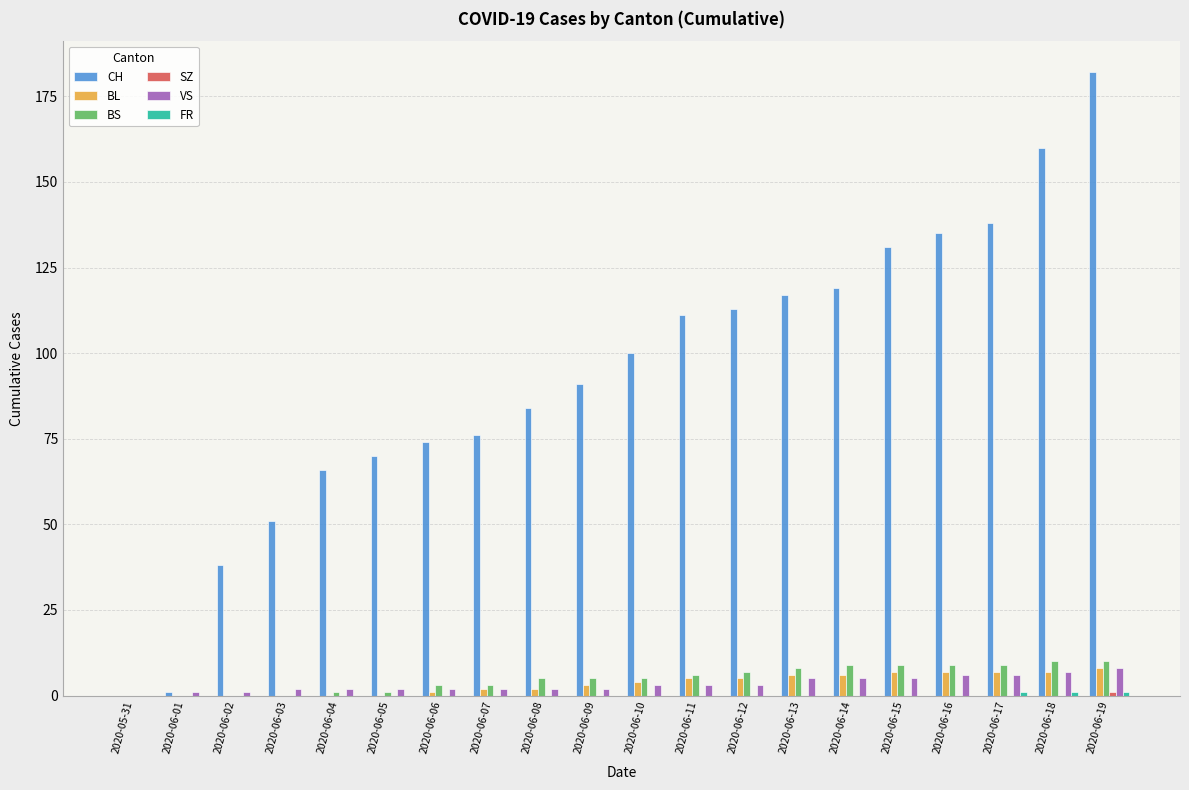

What is the sum of all CH values?

1857